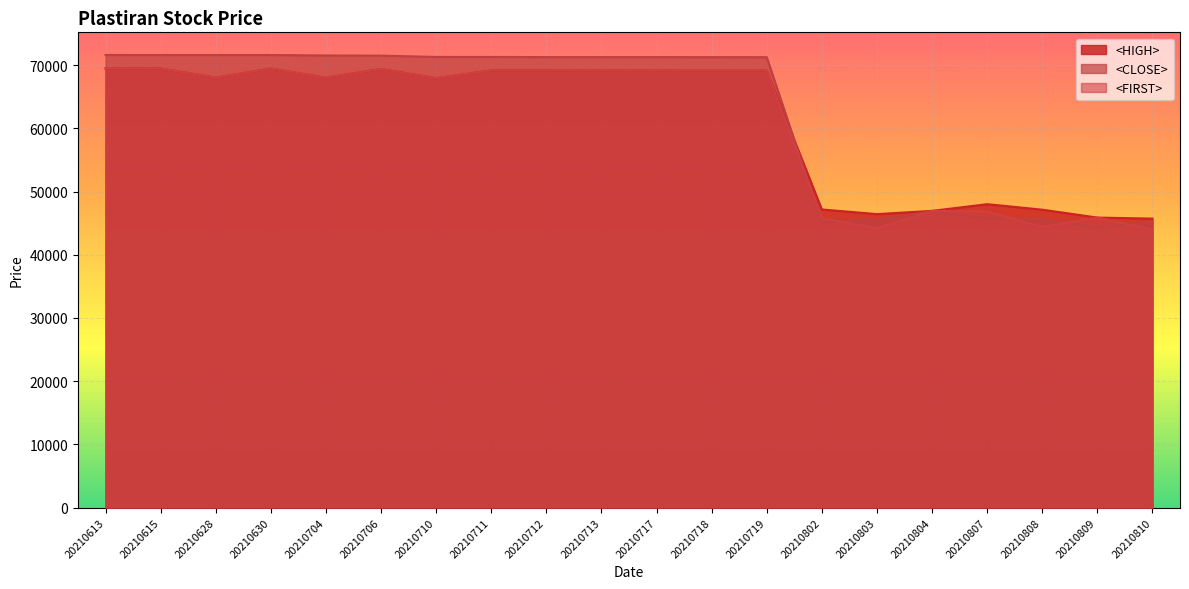

Reading left to right, transcribe all the data shown in this chart.

<HIGH> line: 20210613=69453	20210615=69452	20210628=68017	20210630=69447	20210704=68013	20210706=69378	20210710=67920	20210711=69151	20210712=69148	20210713=69128	20210717=69127	20210718=69124	20210719=69120	20210802=47164	20210803=46428	20210804=46941	20210807=48000	20210808=47129	20210809=45880	20210810=45718
<CLOSE> line: 20210613=71599	20210615=71597	20210628=71594	20210630=71592	20210704=71523	20210706=71494	20210710=71289	20210711=71286	20210712=71265	20210713=71264	20210717=71261	20210718=71257	20210719=71249	20210802=45076	20210803=45574	20210804=46858	20210807=45757	20210808=45613	20210809=44387	20210810=45172
<FIRST> line: 20210613=69453	20210615=69452	20210628=68017	20210630=69447	20210704=68013	20210706=69378	20210710=67920	20210711=69151	20210712=69148	20210713=69128	20210717=69127	20210718=69124	20210719=69120	20210802=45800	20210803=44190	20210804=46941	20210807=46858	20210808=44385	20210809=45880	20210810=44000